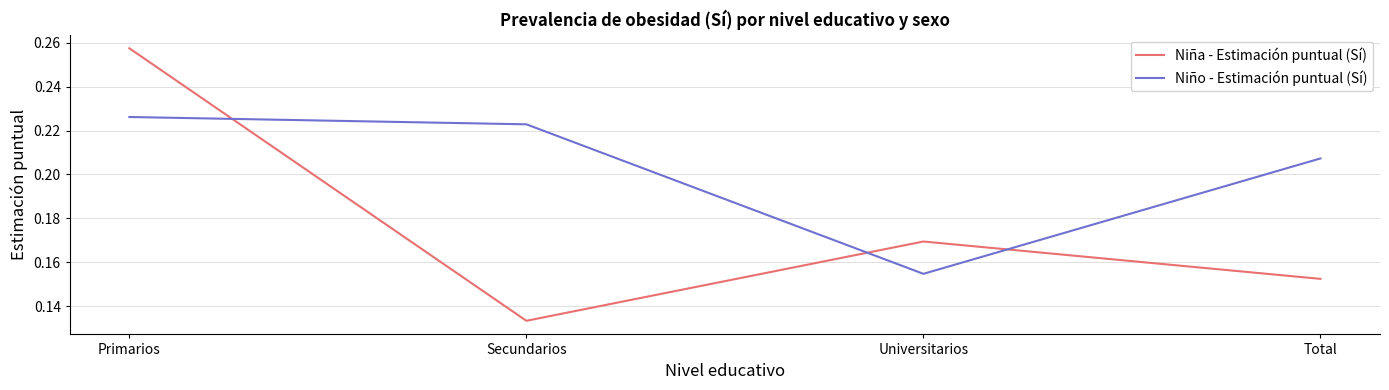

List the labels in order of Niña - Estimación puntual (Sí) value, largest first.

Primarios, Universitarios, Total, Secundarios